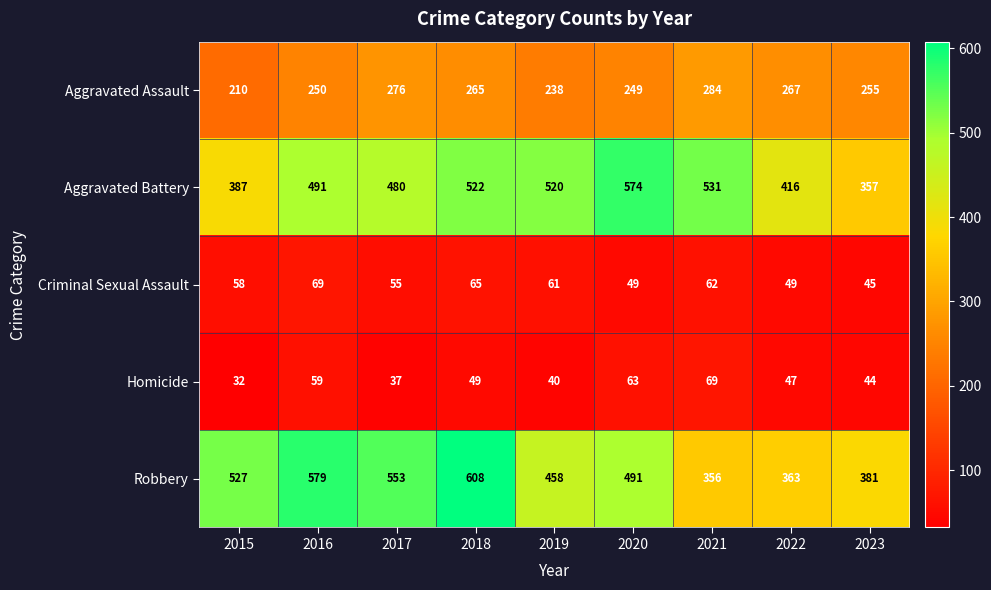

How many values in the Robbery series are below 491?

4